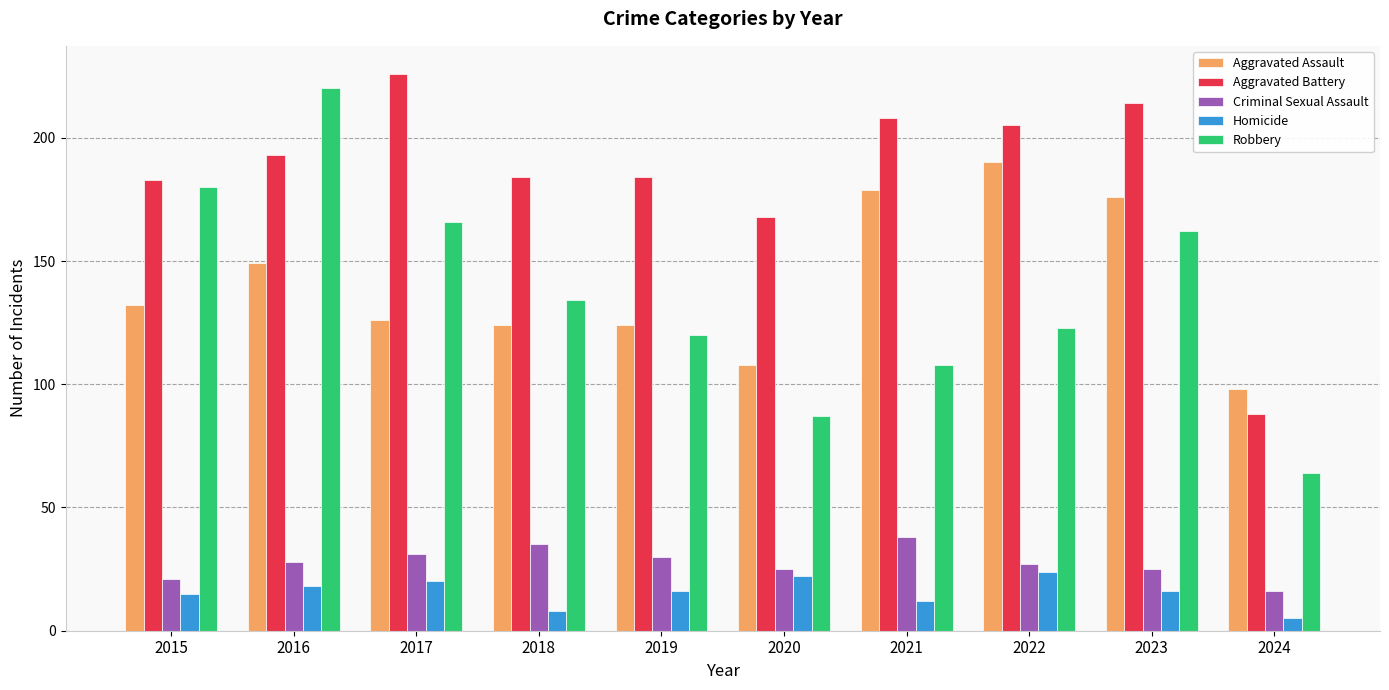

What is the difference between the second highest and minimum values in the Aggravated Battery series?

126